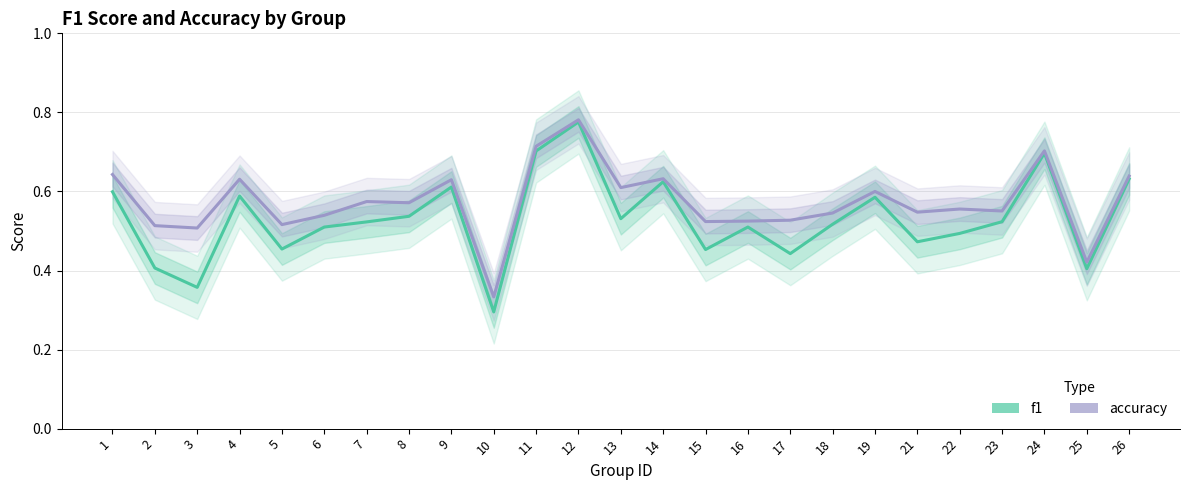

True or false: f1 and accuracy intersect in this chart.

False